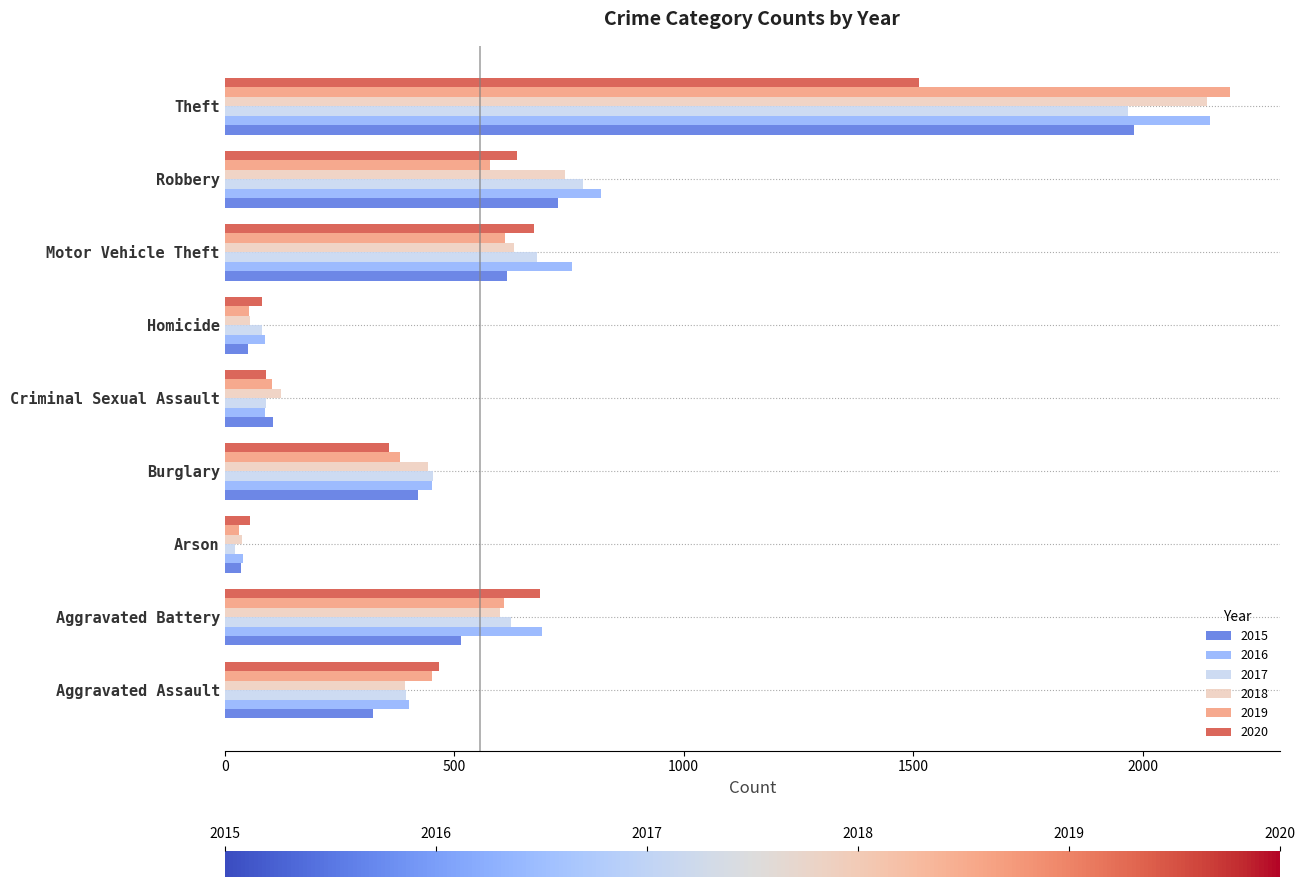

What is the greatest value displayed?

2190